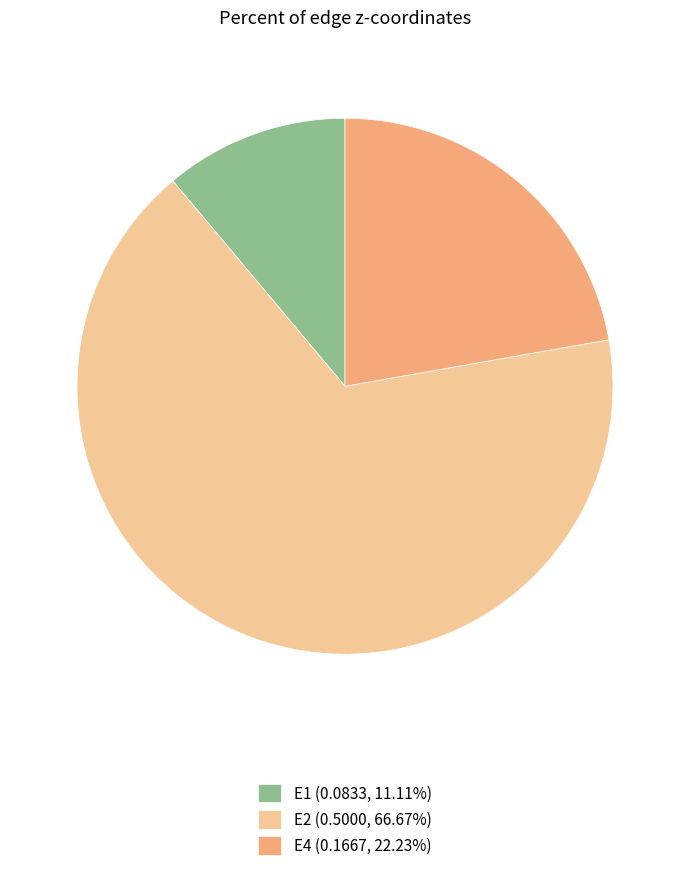

Does E2 (0.5000, 66.67%) account for over 50% of the chart?

Yes